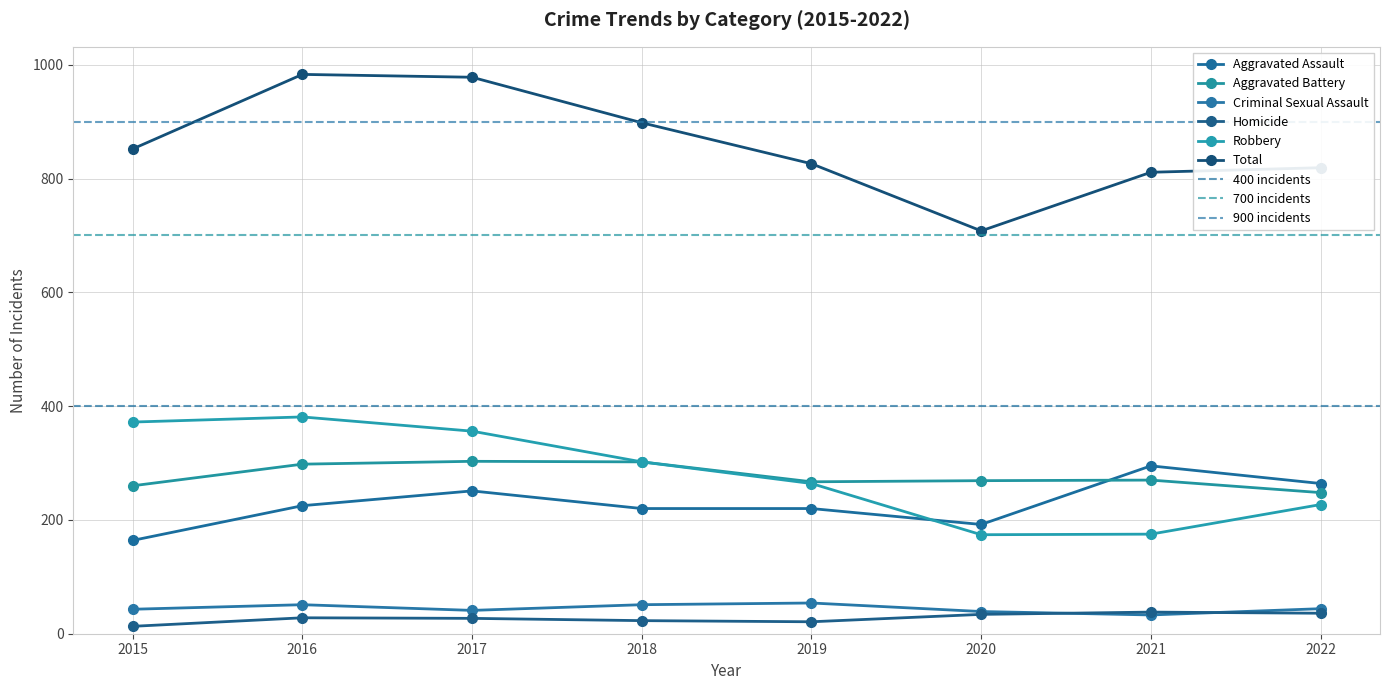

Which has a higher value, 2016 or 2022?

2022